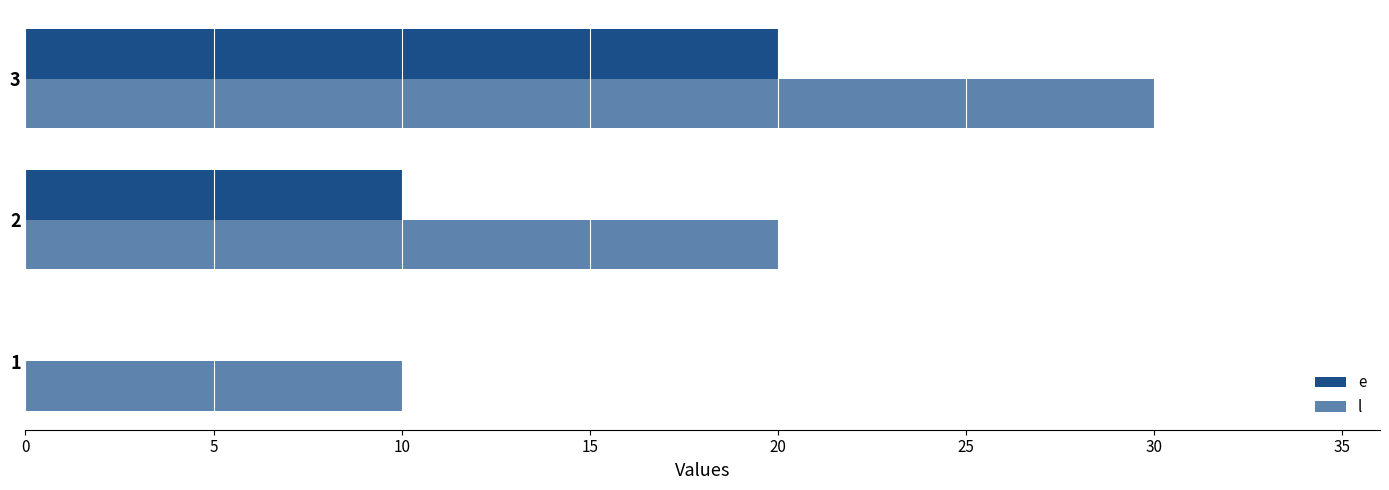

Count the number of categories in the chart.

3